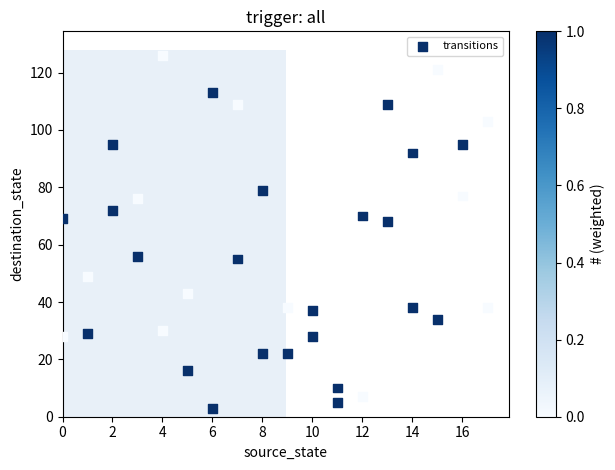

What is the range of X values (max minus min)?

17